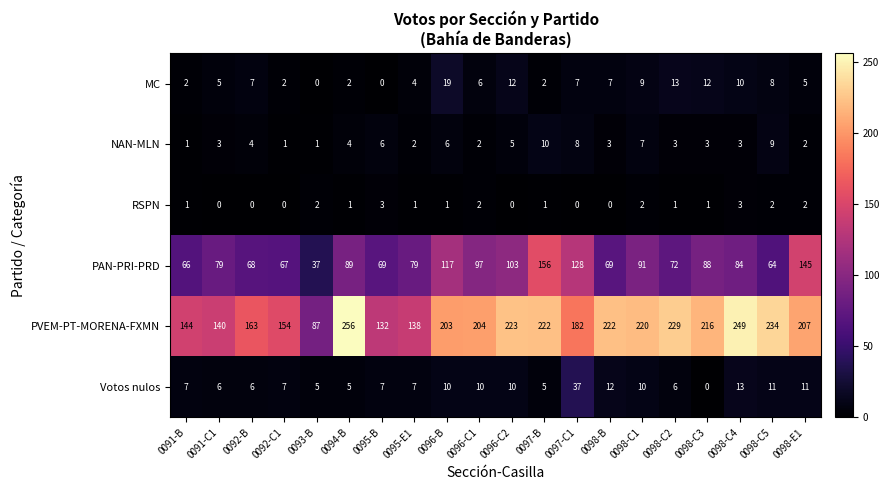

What is the difference between the Votos nulos values at 0091-C1 and 0098-C5?

5